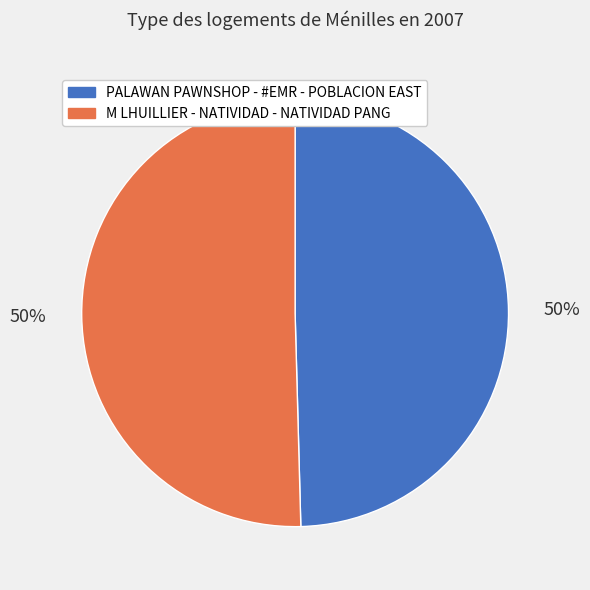

The PALAWAN PAWNSHOP - #EMR - POBLACION EAST slice represents 59% of the pie. True or false?

False